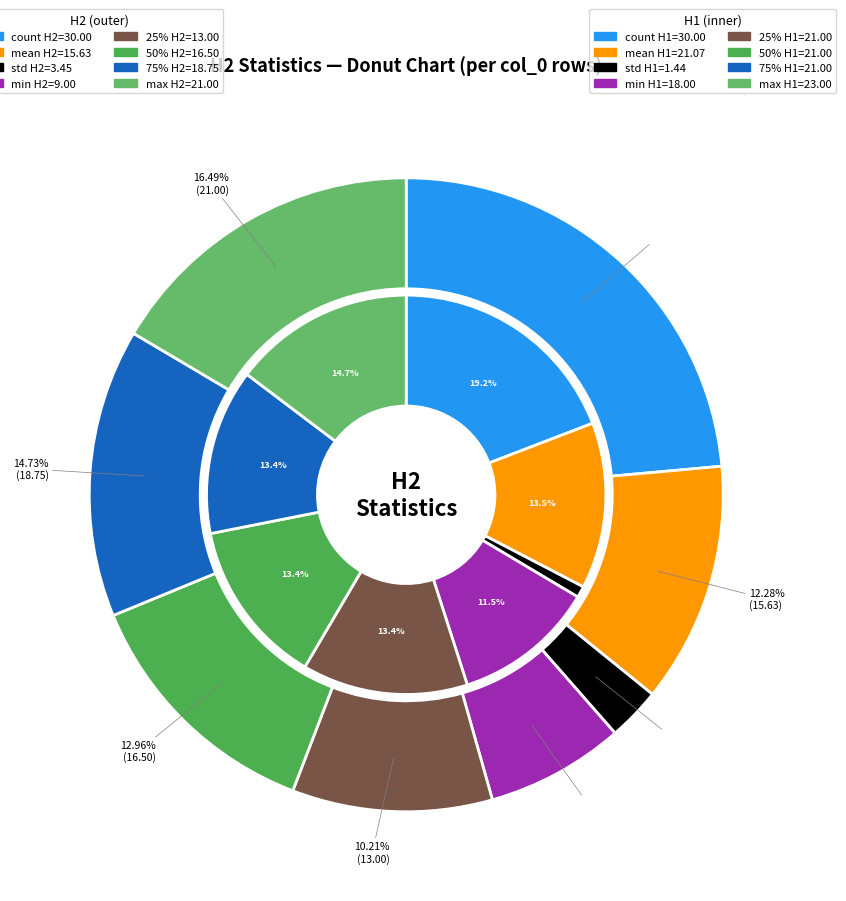

Between 50% and 25%, which is larger?

50%